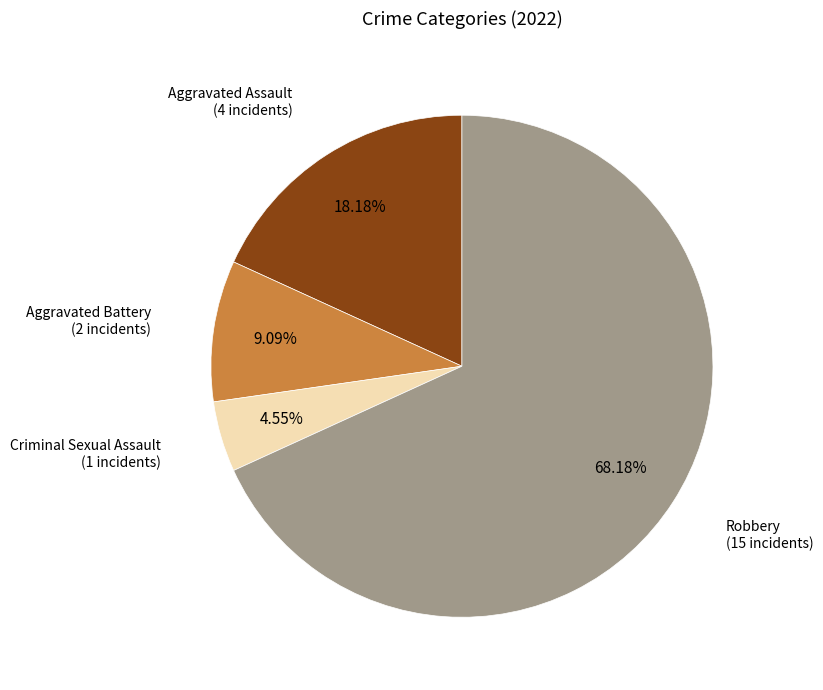

Is there a majority slice in this chart?

Yes